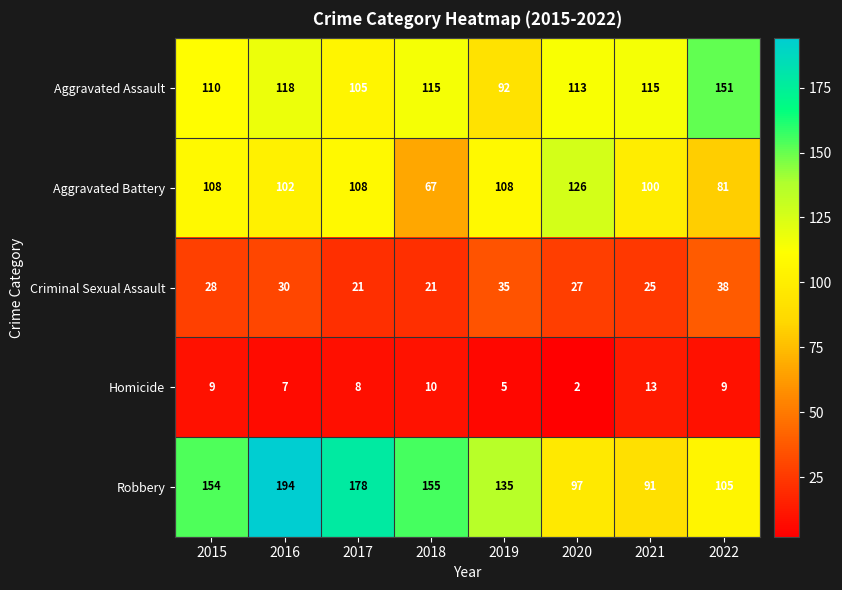

What is the sum of the Homicide values at 2015 and 2020?

11